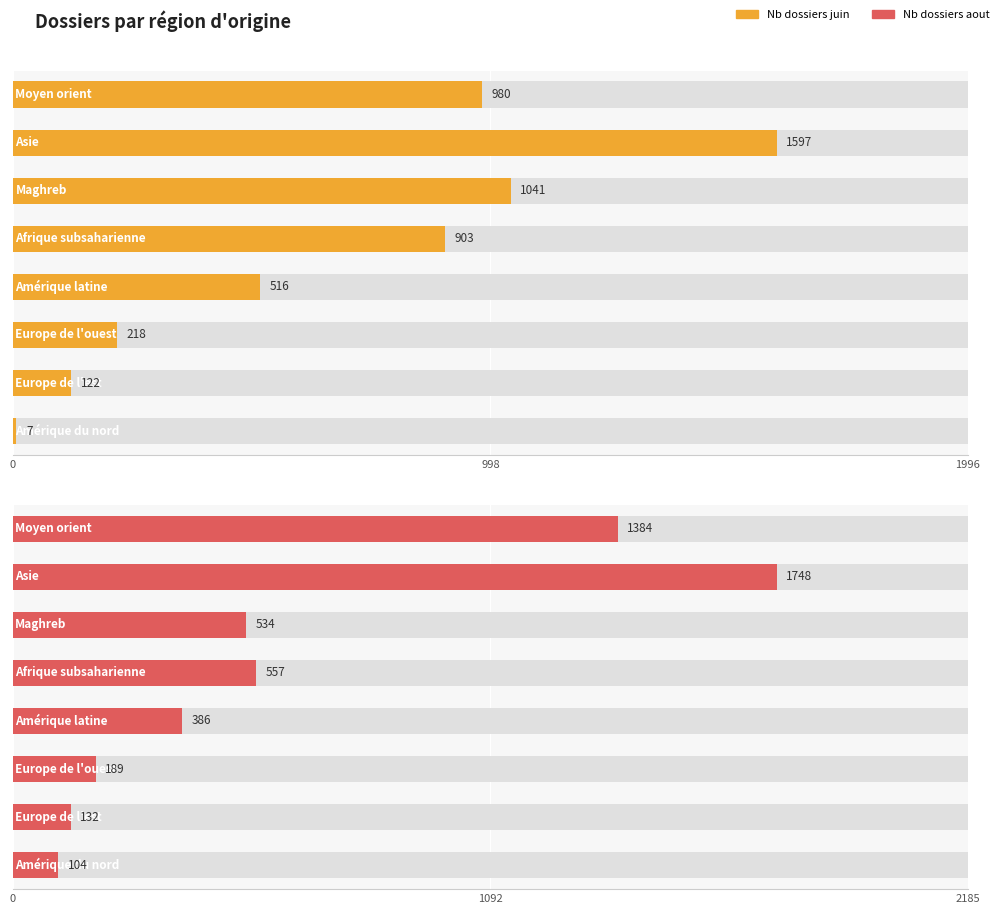

What is the label of the 1st bar from the right?

7